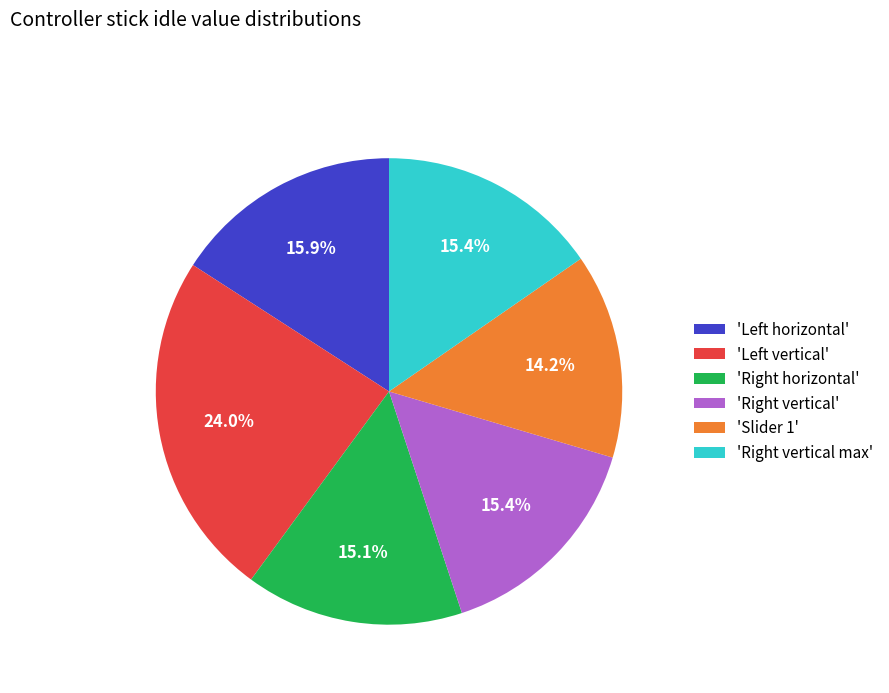

Is there any slice that represents more than half of the pie?

No